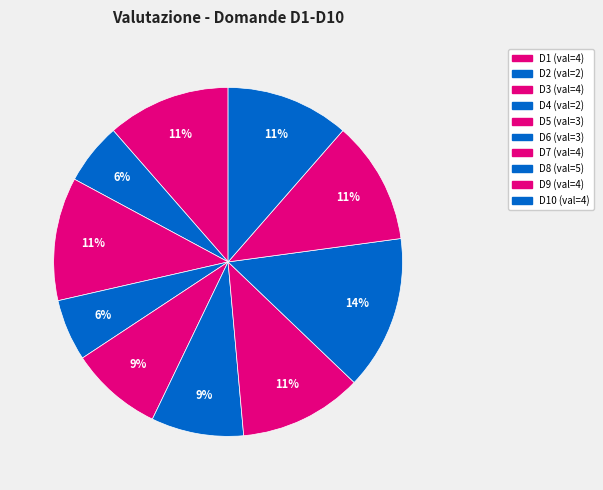

To the nearest percent, what is the average slice percentage?

10%